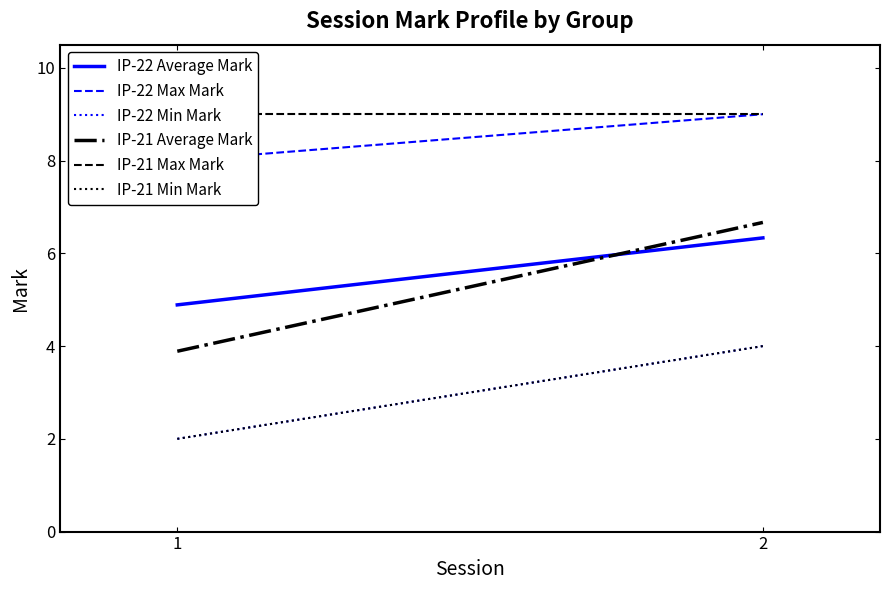

What is the smallest value displayed?

2.0